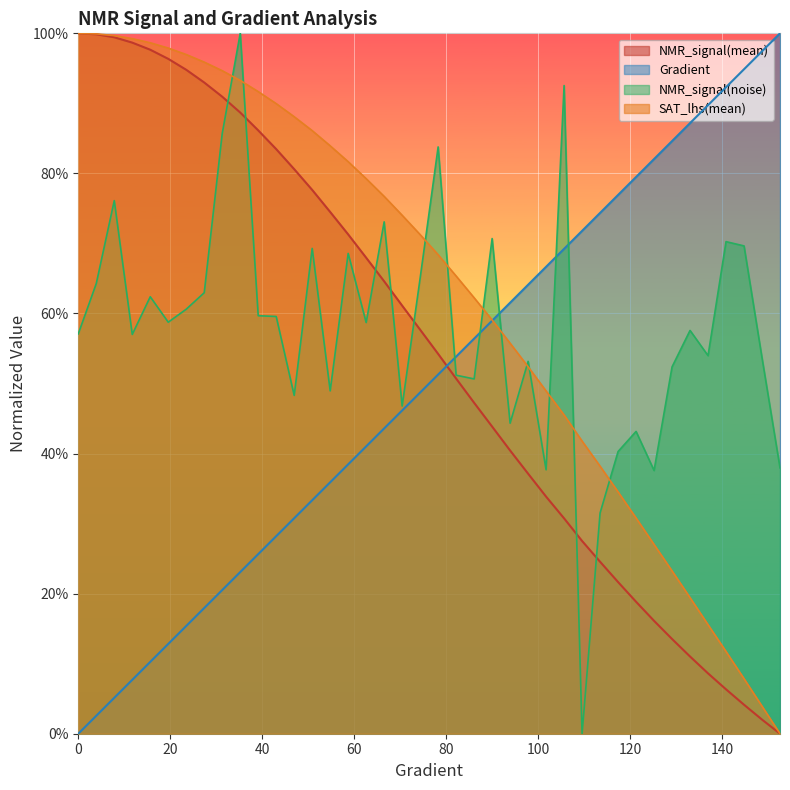

Rank the series by their average value, from highest to lowest.

SAT_lhs(mean), NMR_signal(noise), NMR_signal(mean), Gradient